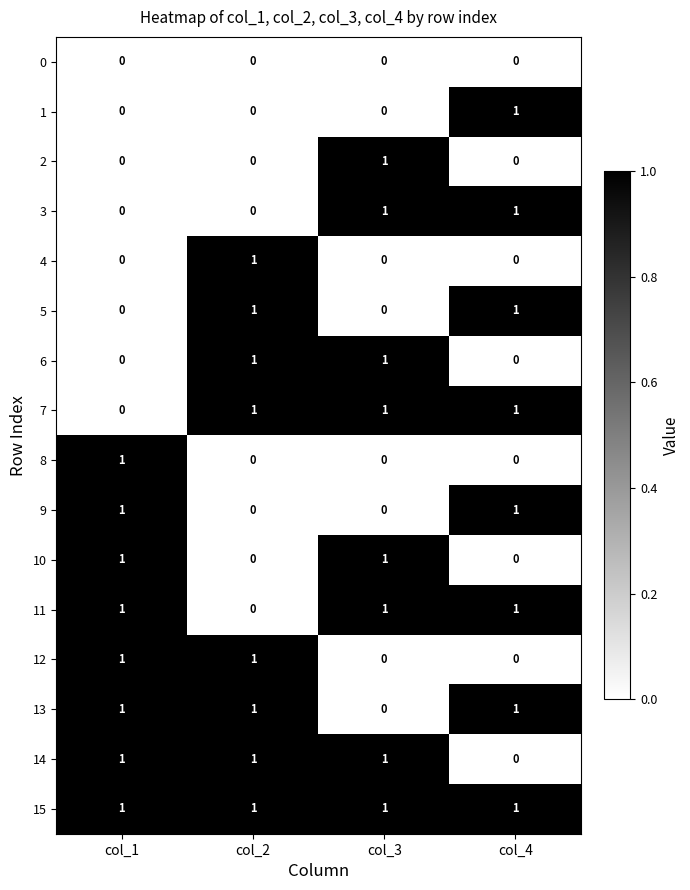

What is the spread (max minus min) of values at col_3?

1